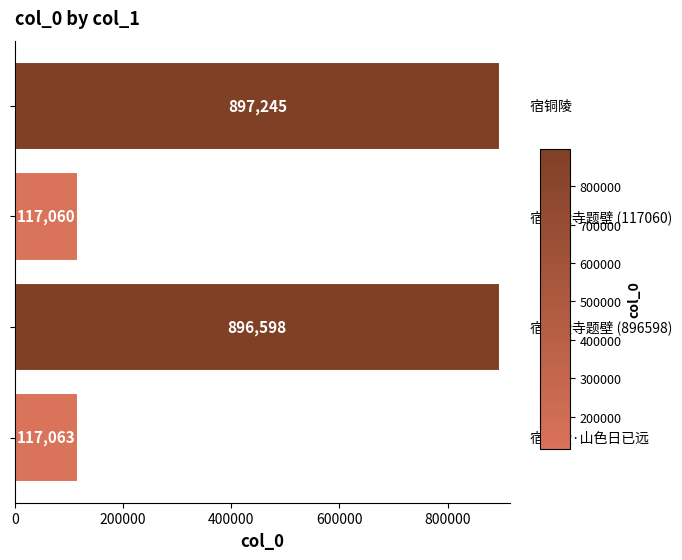

What is the difference between the maximum and minimum values?

780185